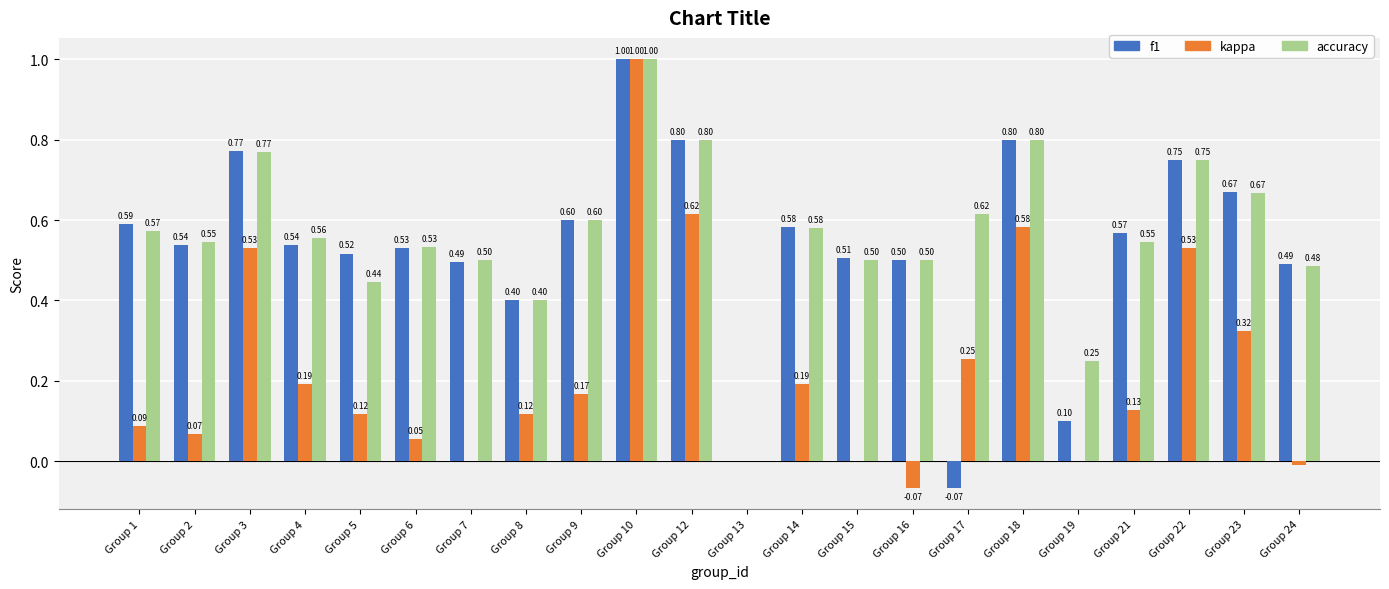

How many groups of bars are there?

22